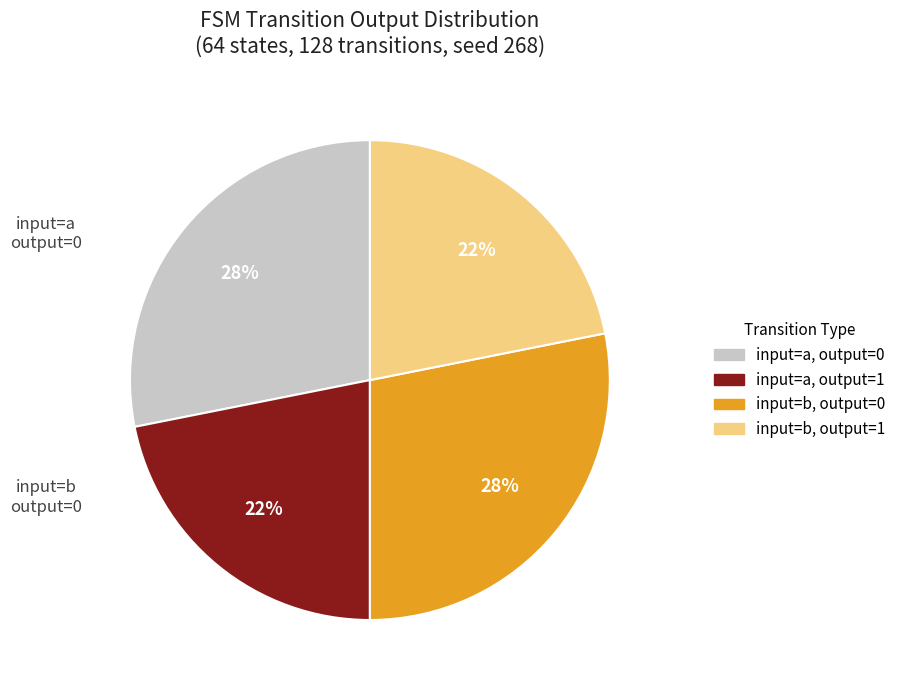

Do input=b, output=1 and input=a, output=1 together represent more than half of the pie?

No